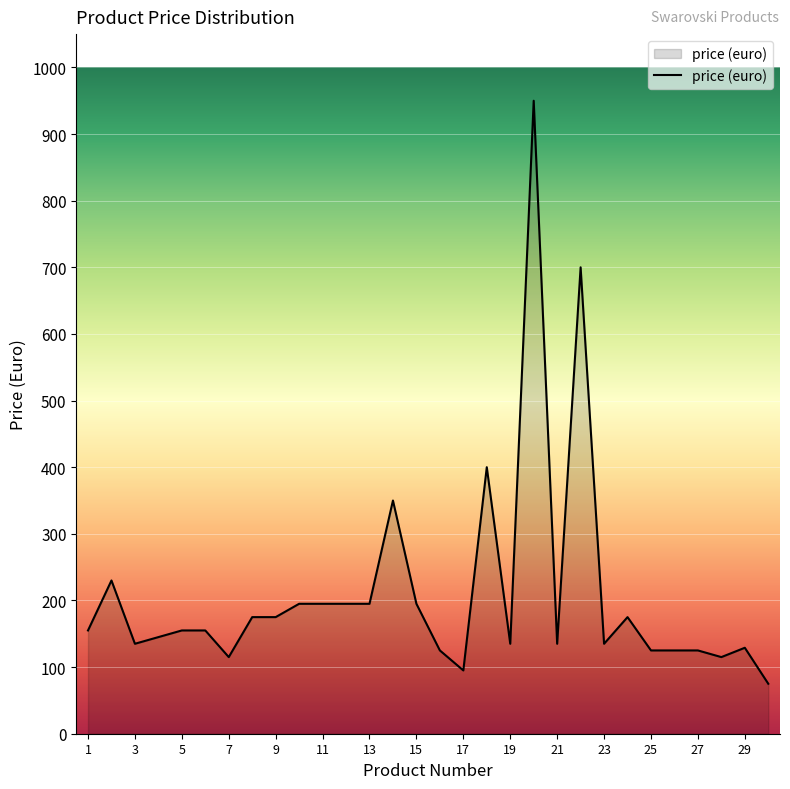

What is the difference between the maximum and minimum values?

875